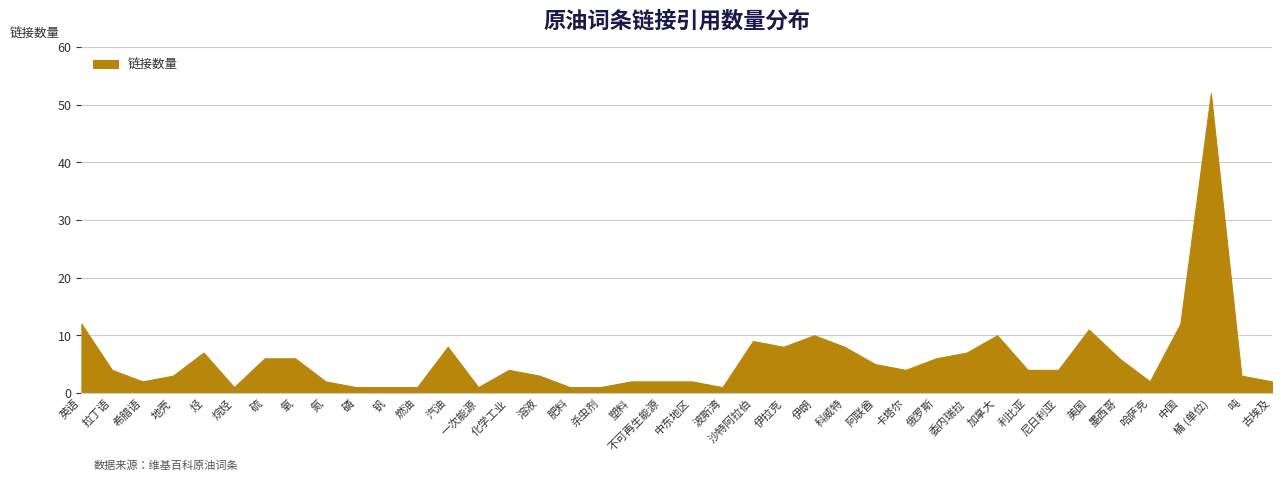

Does the chart display data point markers on the line(s)?

No